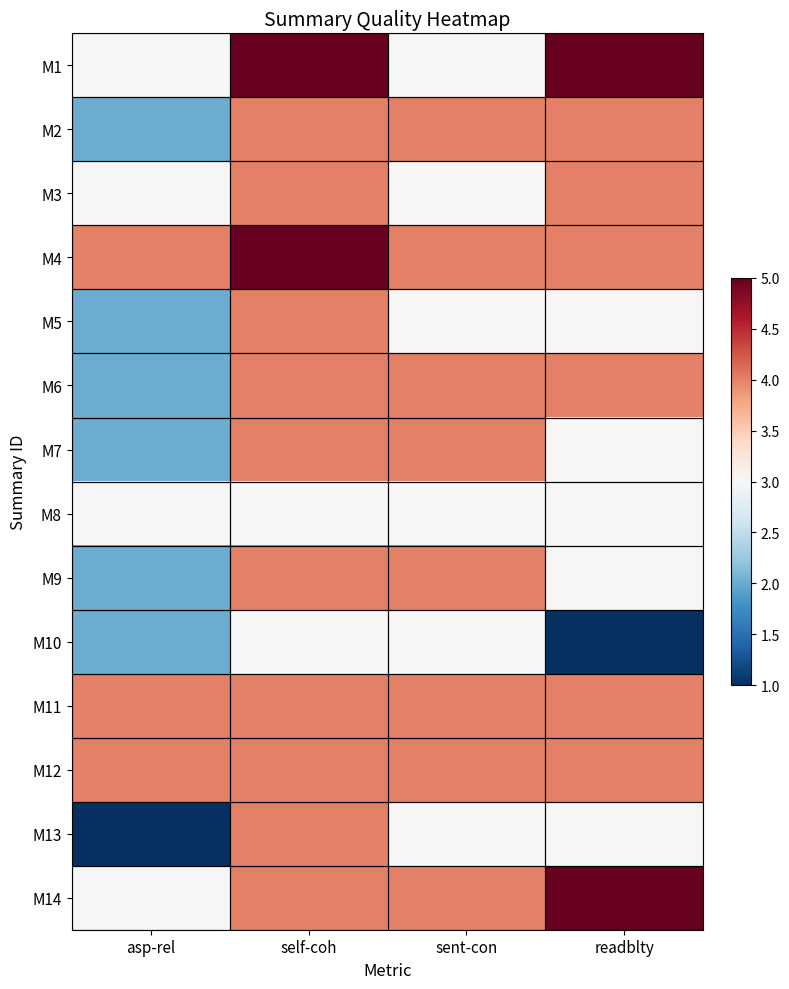

Reading left to right, list all the values displayed in this chart.

M1: asp-rel=3	self-coh=5	sent-con=3	readblty=5
M2: asp-rel=2	self-coh=4	sent-con=4	readblty=4
M3: asp-rel=3	self-coh=4	sent-con=3	readblty=4
M4: asp-rel=4	self-coh=5	sent-con=4	readblty=4
M5: asp-rel=2	self-coh=4	sent-con=3	readblty=3
M6: asp-rel=2	self-coh=4	sent-con=4	readblty=4
M7: asp-rel=2	self-coh=4	sent-con=4	readblty=3
M8: asp-rel=3	self-coh=3	sent-con=3	readblty=3
M9: asp-rel=2	self-coh=4	sent-con=4	readblty=3
M10: asp-rel=2	self-coh=3	sent-con=3	readblty=1
M11: asp-rel=4	self-coh=4	sent-con=4	readblty=4
M12: asp-rel=4	self-coh=4	sent-con=4	readblty=4
M13: asp-rel=1	self-coh=4	sent-con=3	readblty=3
M14: asp-rel=3	self-coh=4	sent-con=4	readblty=5